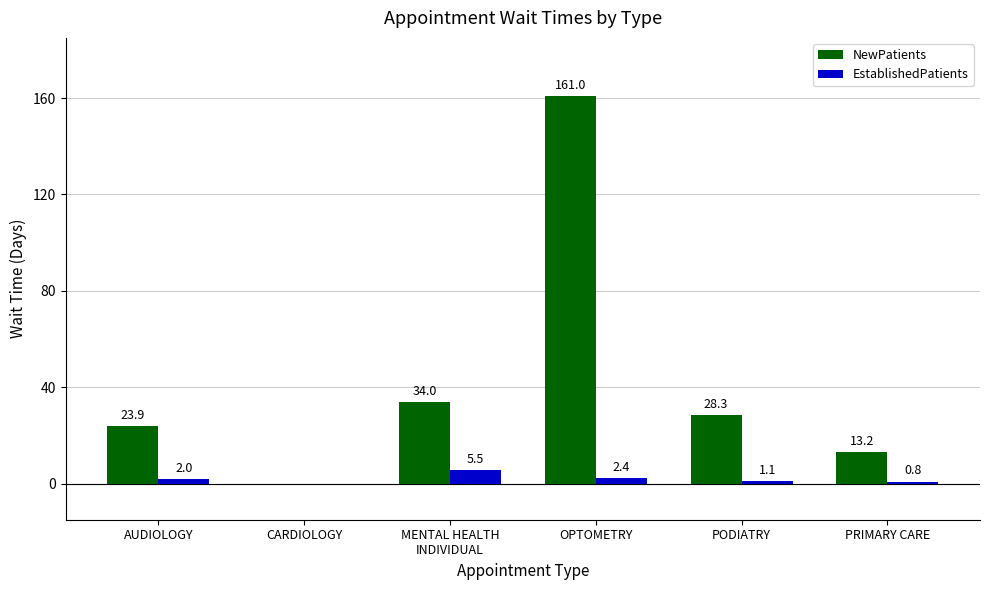

Reading left to right, extract all data points from this chart.

NewPatients: AUDIOLOGY=23.9	CARDIOLOGY=0.0	MENTAL HEALTH
INDIVIDUAL=34.0	OPTOMETRY=161.0	PODIATRY=28.3	PRIMARY CARE=13.2
EstablishedPatients: AUDIOLOGY=2.0	CARDIOLOGY=0.0	MENTAL HEALTH
INDIVIDUAL=5.5	OPTOMETRY=2.4	PODIATRY=1.1	PRIMARY CARE=0.8